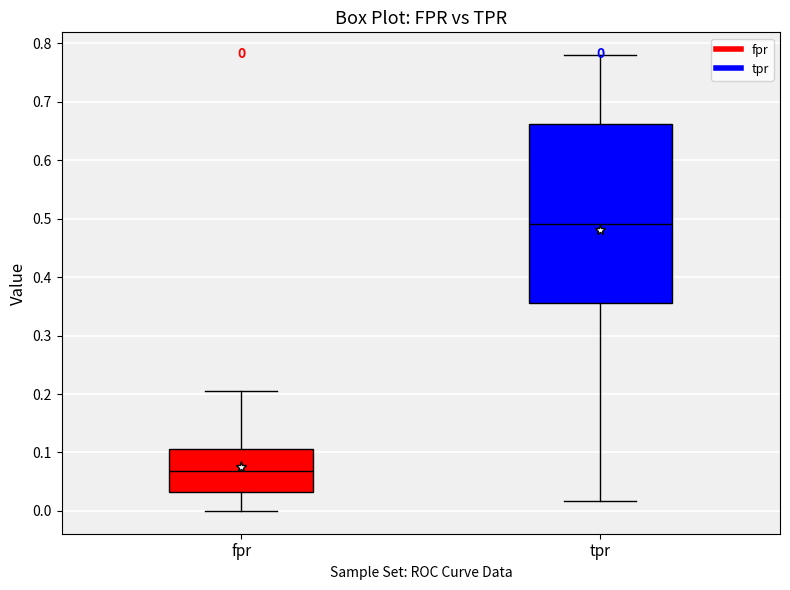

Comparing the boxes themselves (not the whiskers), which one is the tallest?

tpr